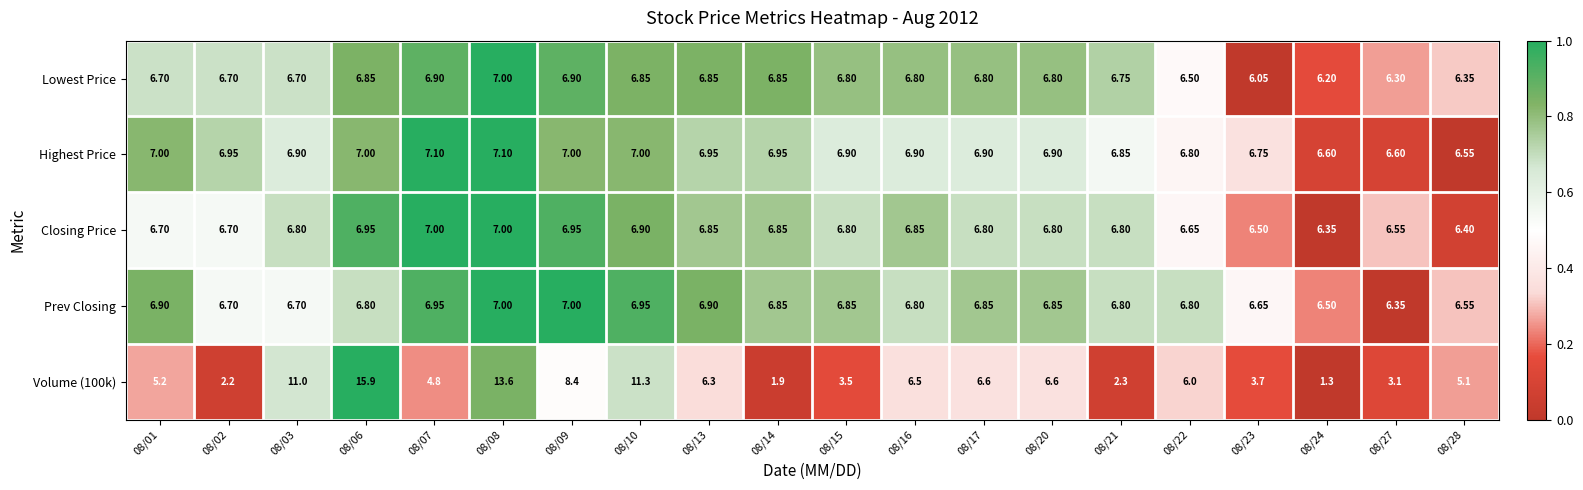

Which series has the largest total across all categories?

Highest Price